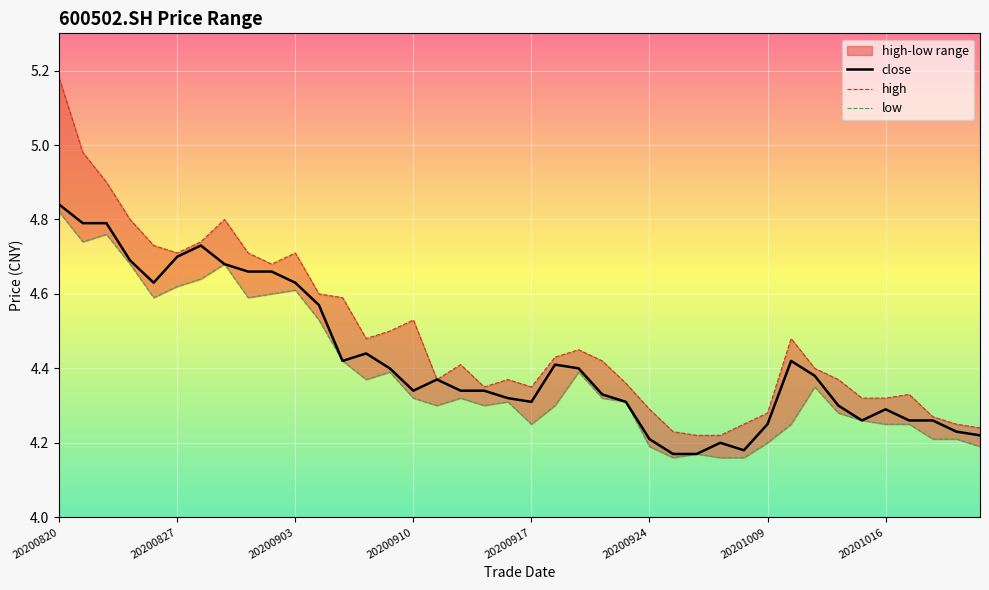

The value of low at 31 is 1.7. True or false?

False